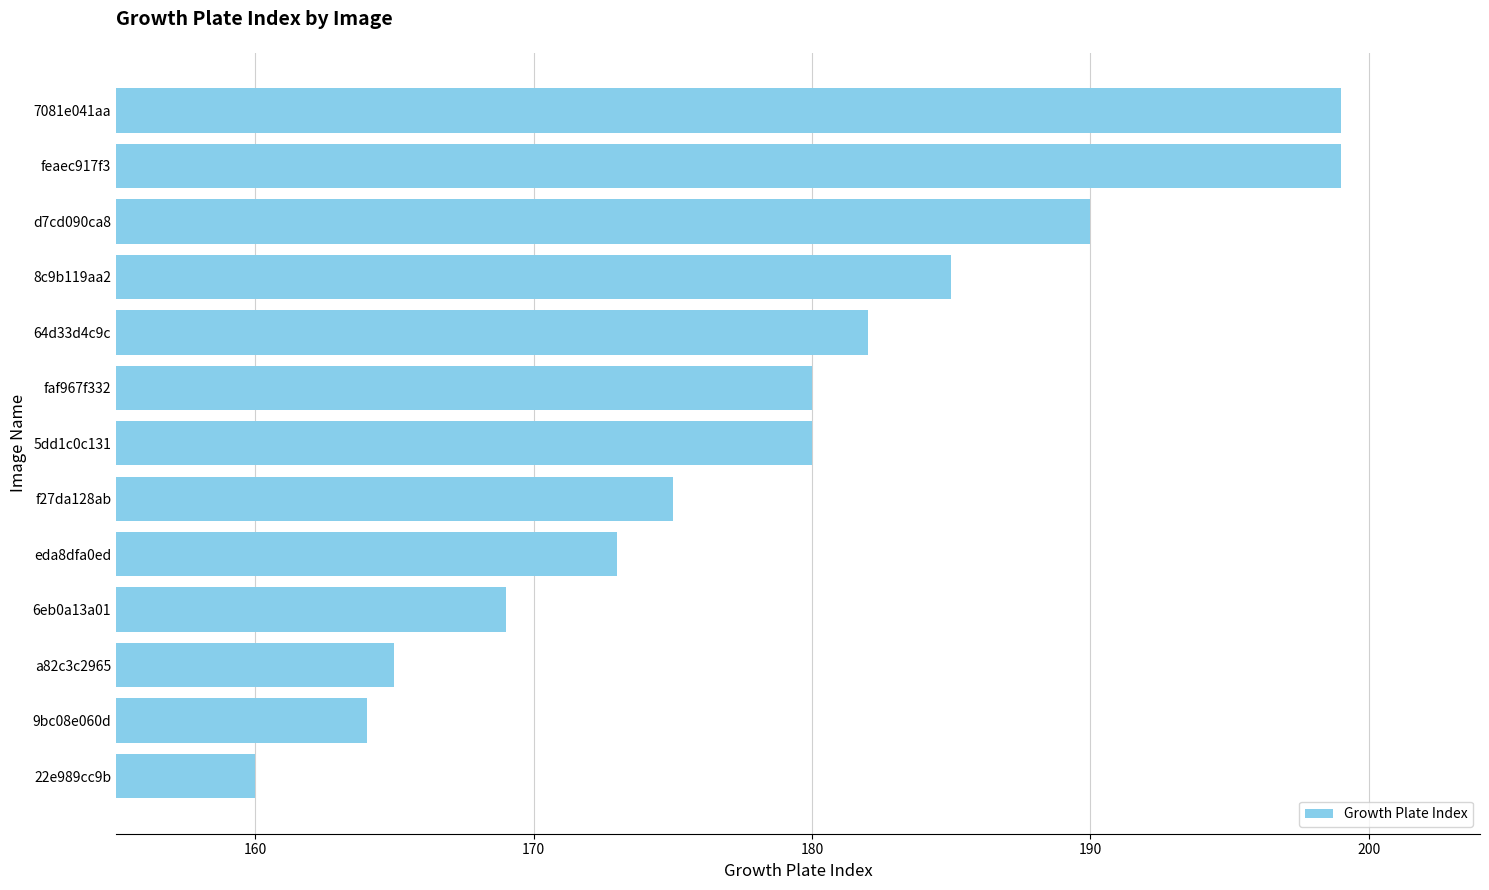

Are the bars grouped side by side (vs. stacked)?

No